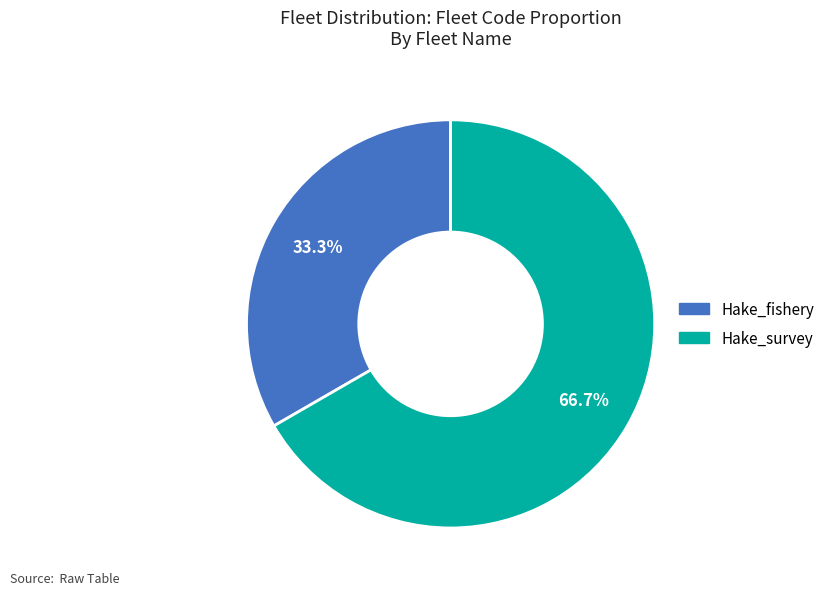

The Hake_fishery slice represents 33% of the pie. True or false?

True